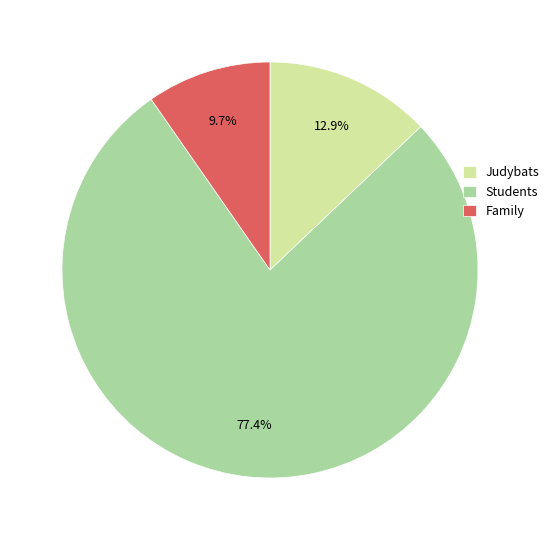

Does any single category account for the majority?

Yes